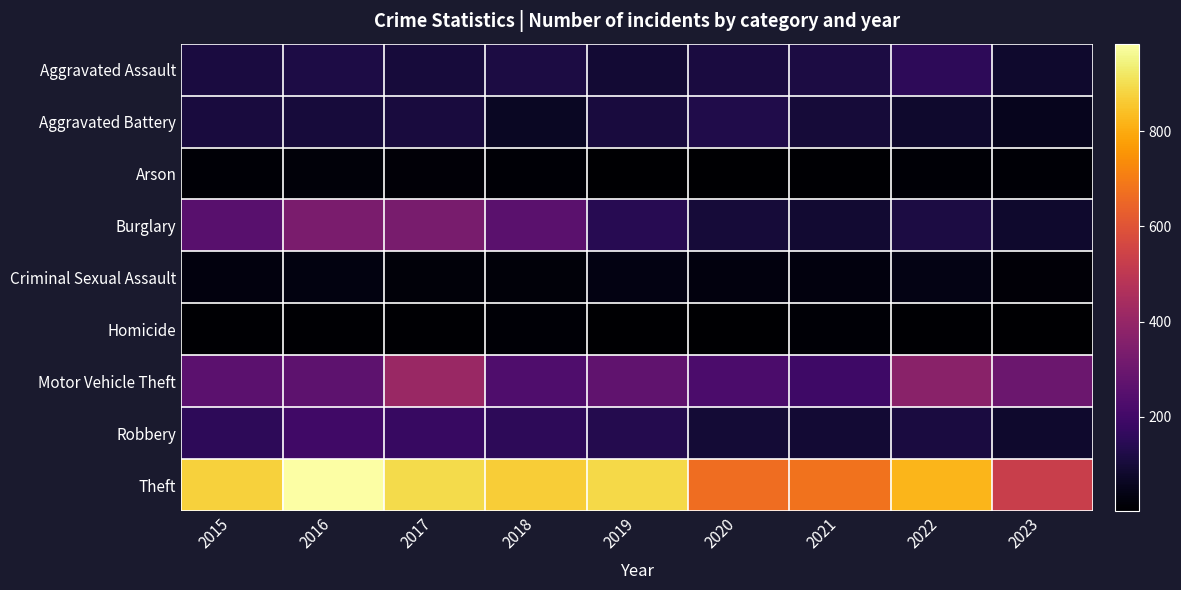

What is the difference between the highest and lowest values at 2023?

527